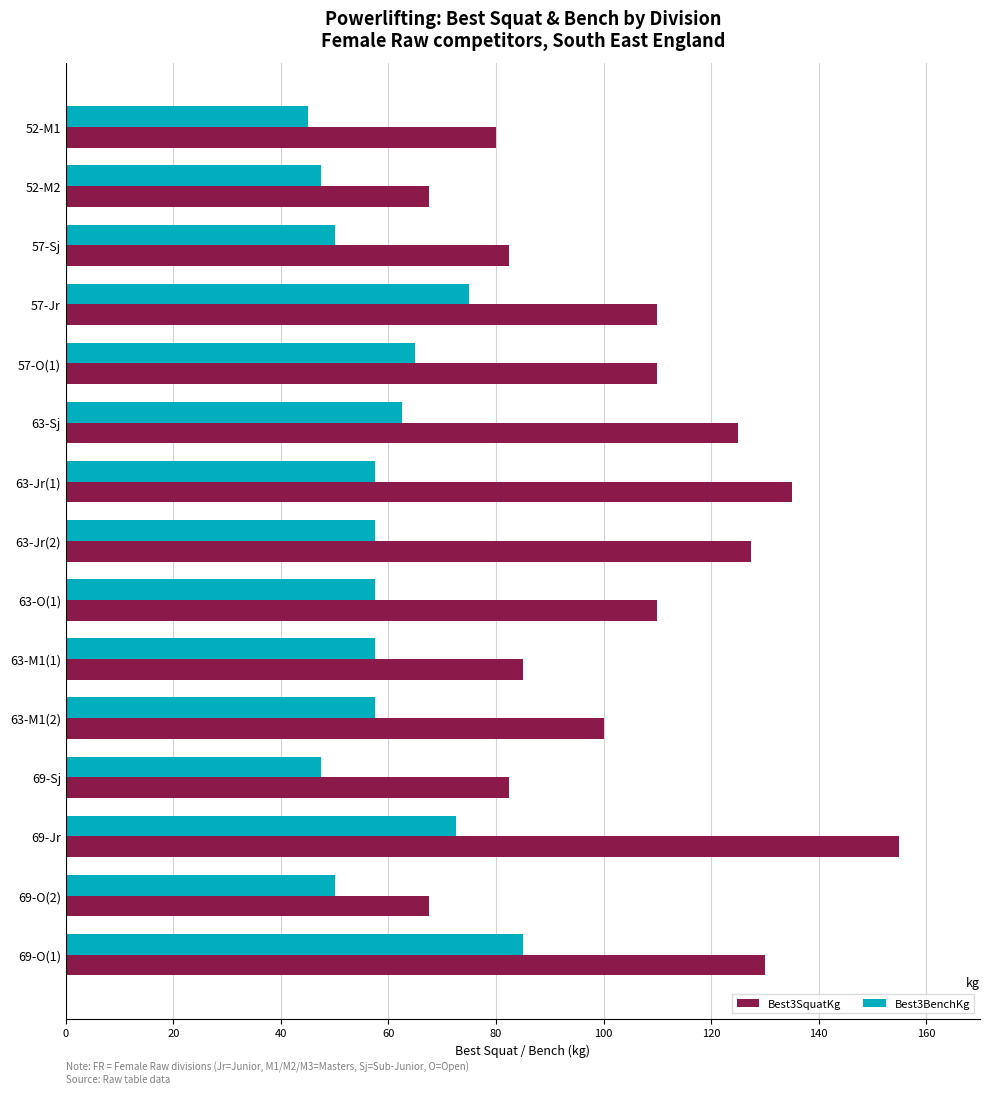

What is the lowest value of the Best3BenchKg series?

45.0